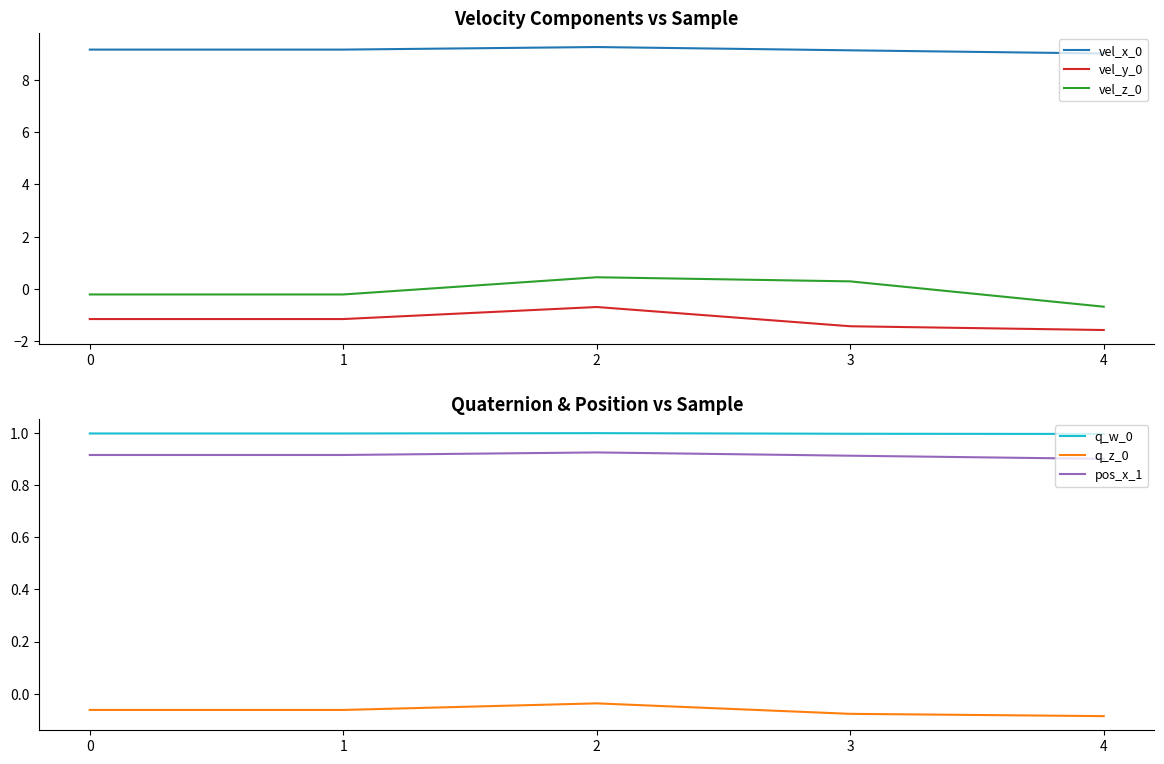

True or false: vel_z_0 has a value of -0.1 at 1.

False